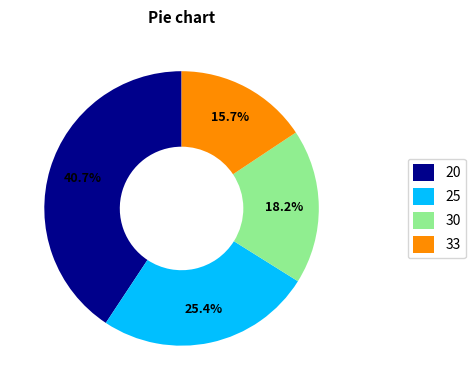

The 20 slice represents 50% of the pie. True or false?

False